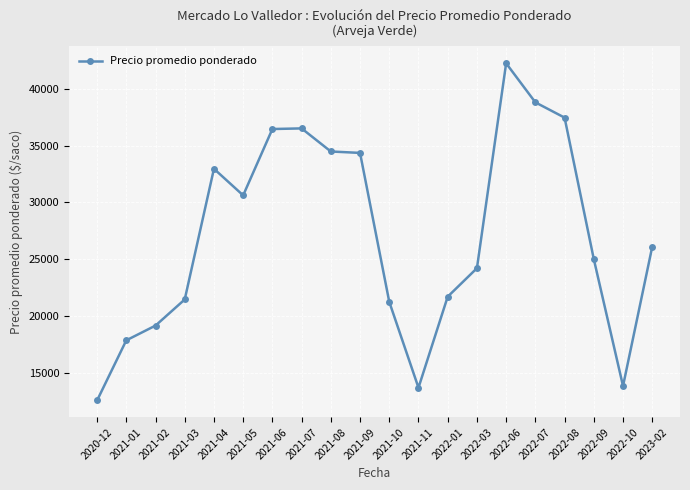

The chart shows a value of 20207.2 at 2020-12. True or false?

False